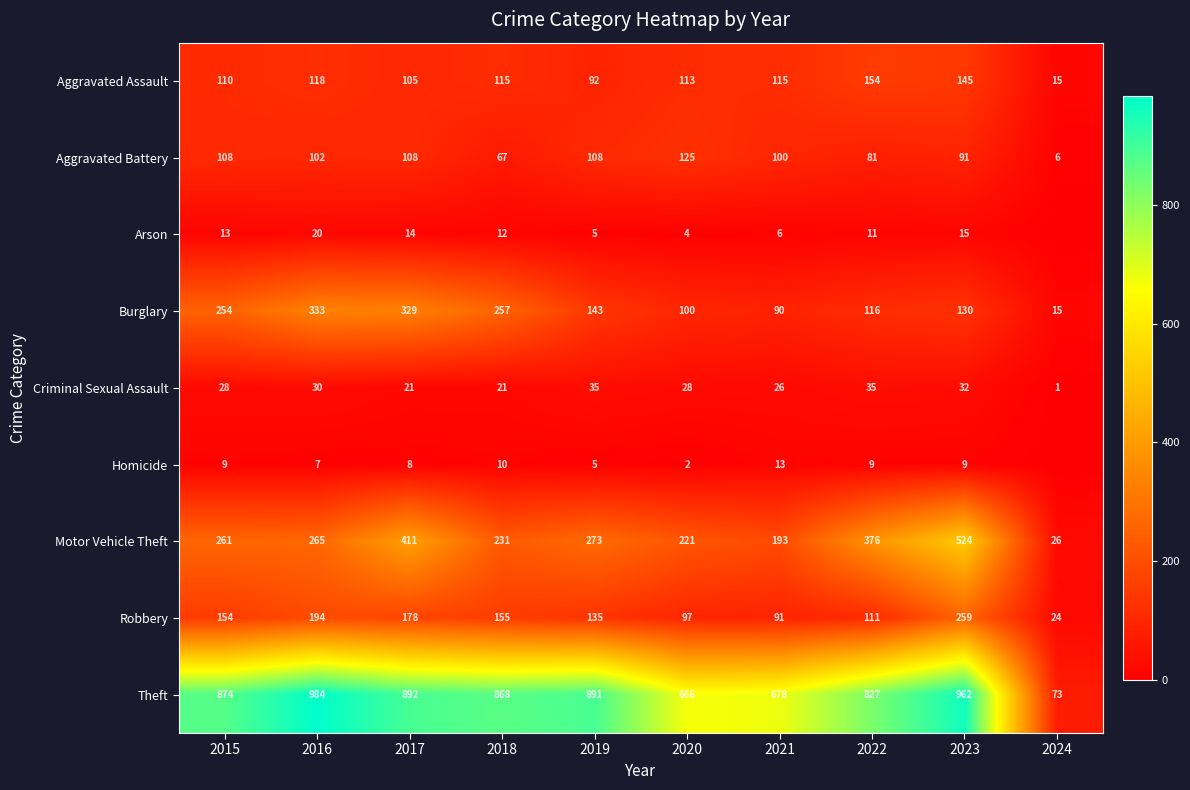

The Aggravated Battery series shows 194 at 2015. True or false?

False